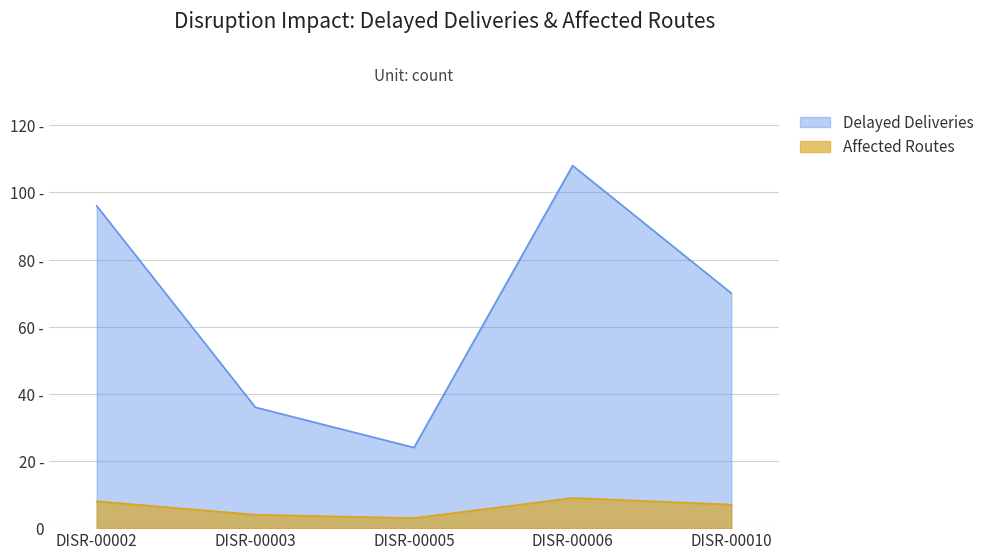

Rank the series by their maximum value, from lowest to highest.

Affected Routes, Delayed Deliveries